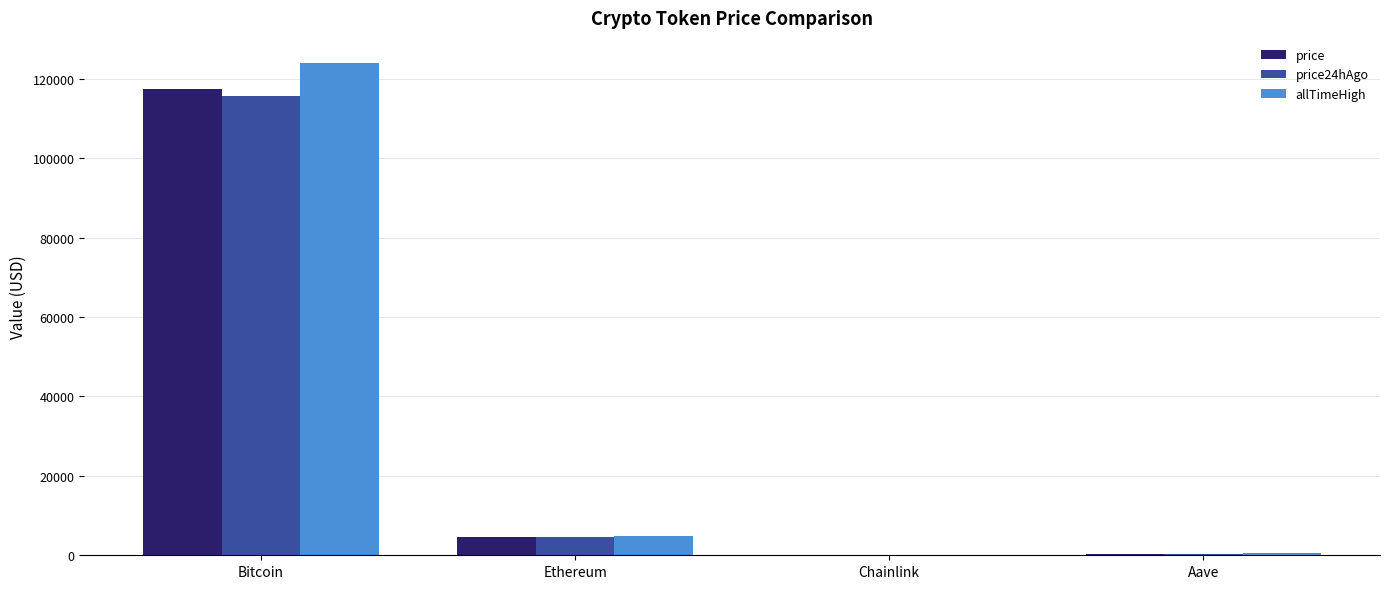

Between Bitcoin and Aave, which series saw the biggest shift?

allTimeHigh